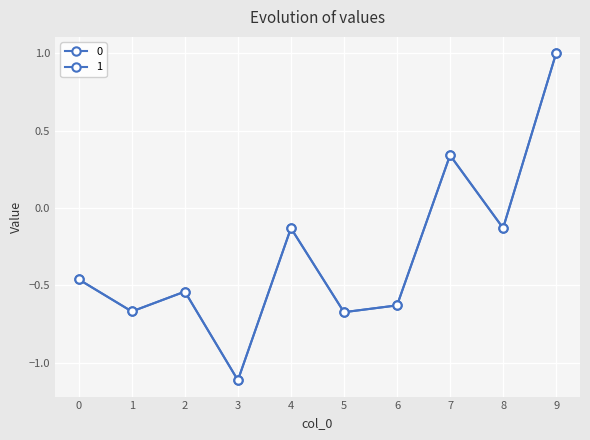

Reading right to left, what are all the values shown in this chart?

0: 9=1.0	8=-0.1	7=0.3	6=-0.6	5=-0.7	4=-0.1	3=-1.1	2=-0.5	1=-0.7	0=-0.5
1: 9=1.0	8=-0.1	7=0.3	6=-0.6	5=-0.7	4=-0.1	3=-1.1	2=-0.5	1=-0.7	0=-0.5